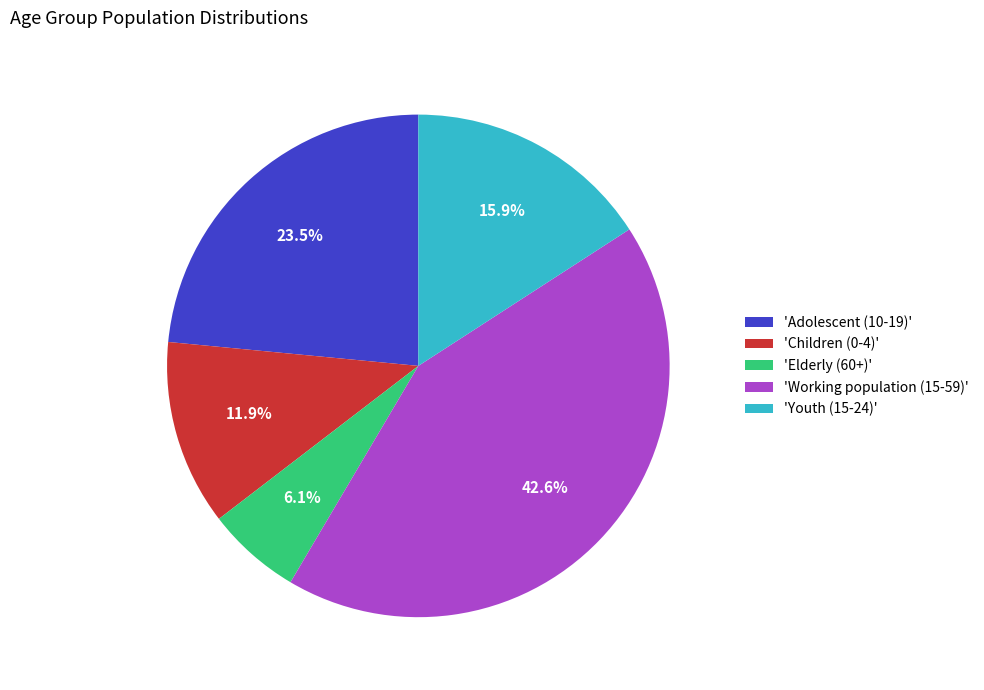

Rank the categories by value from highest to lowest.

'Working population (15-59)', 'Adolescent (10-19)', 'Youth (15-24)', 'Children (0-4)', 'Elderly (60+)'